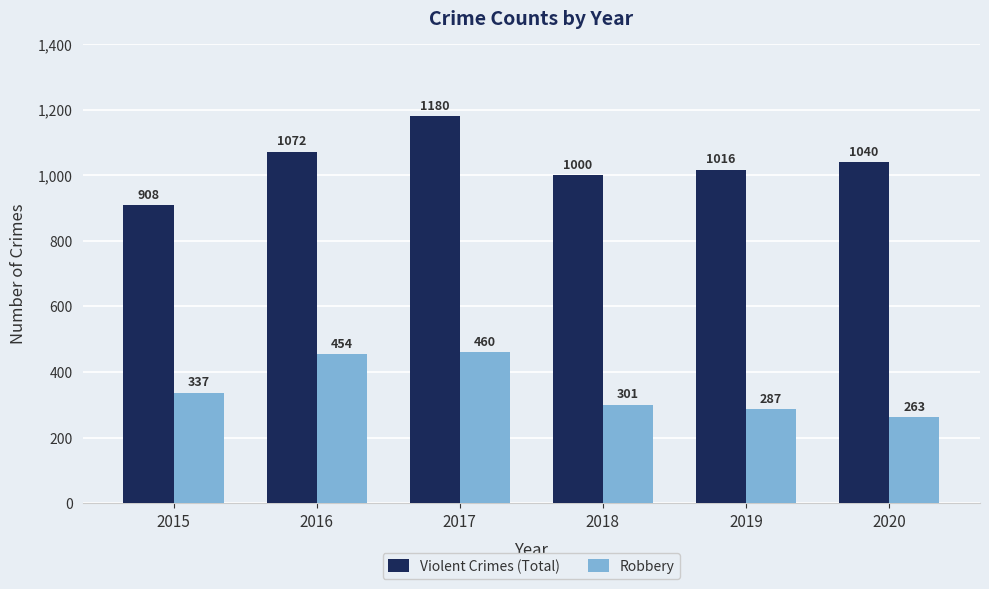

What is the spread (max minus min) of values at 2020?

777